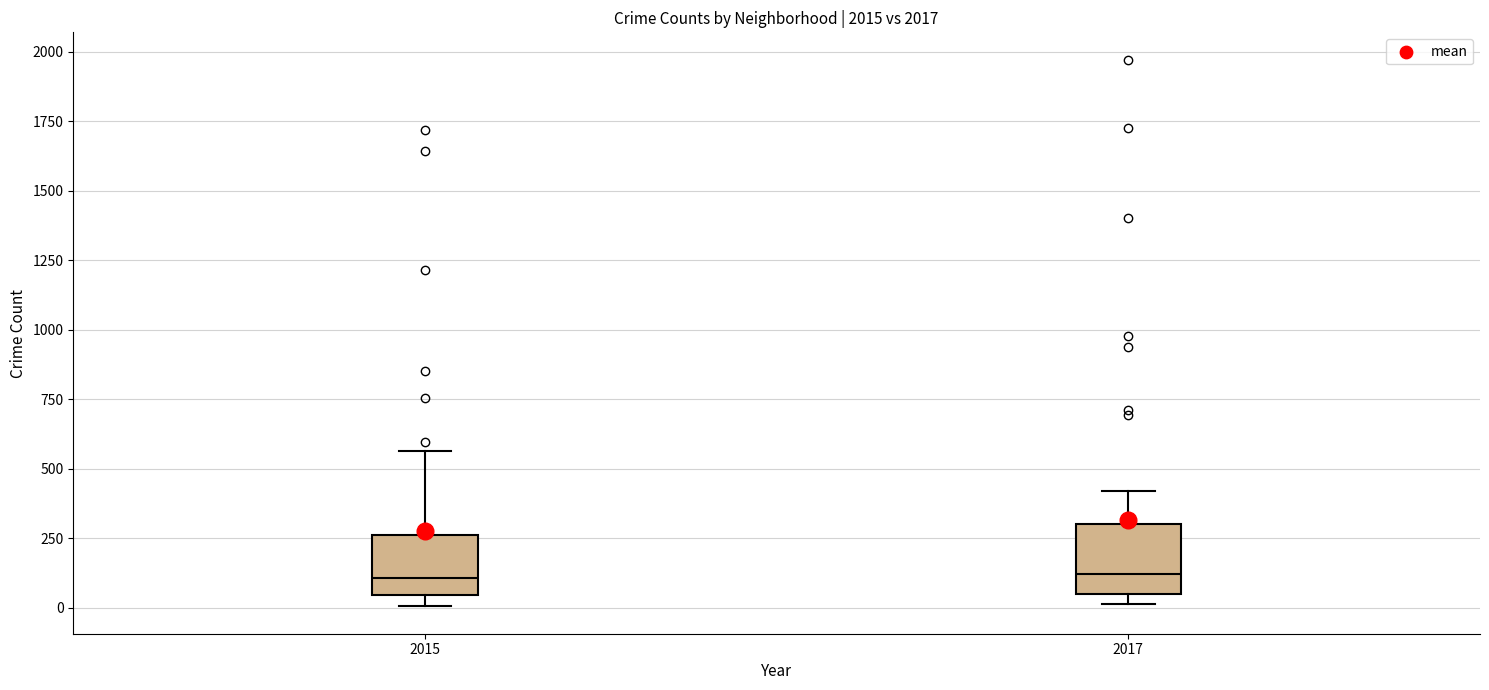

Where does the median line of the box at x = 2017 sit on the y-axis? The values are not printed on the chart, so give them approximately, as read against the axis.

100